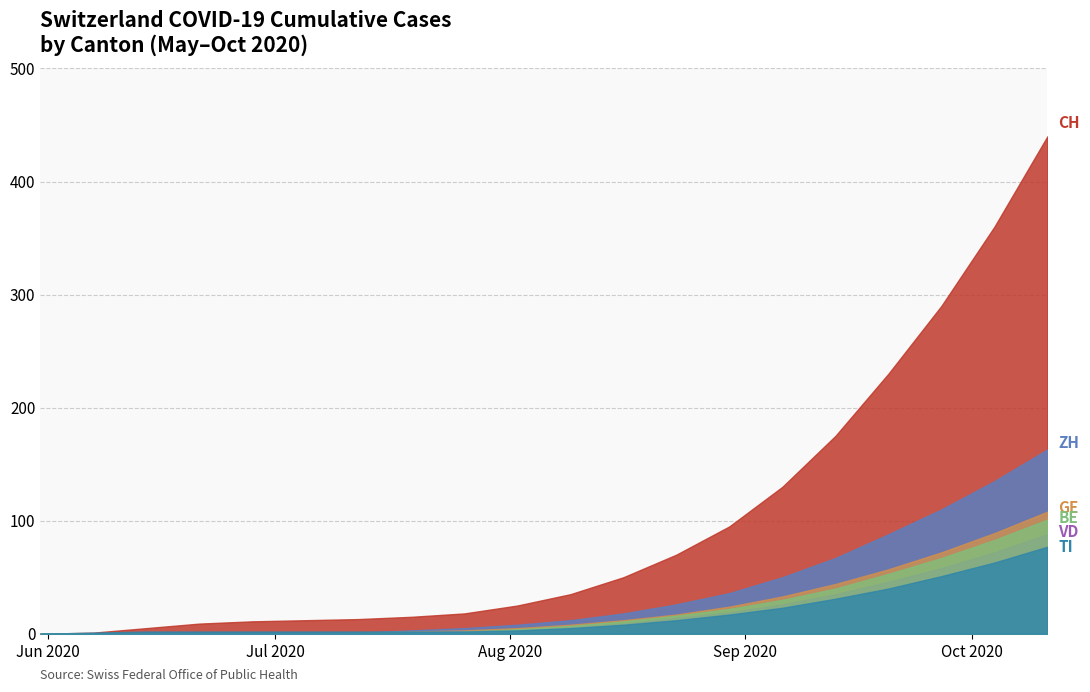

Does the chart have visible grid lines?

Yes